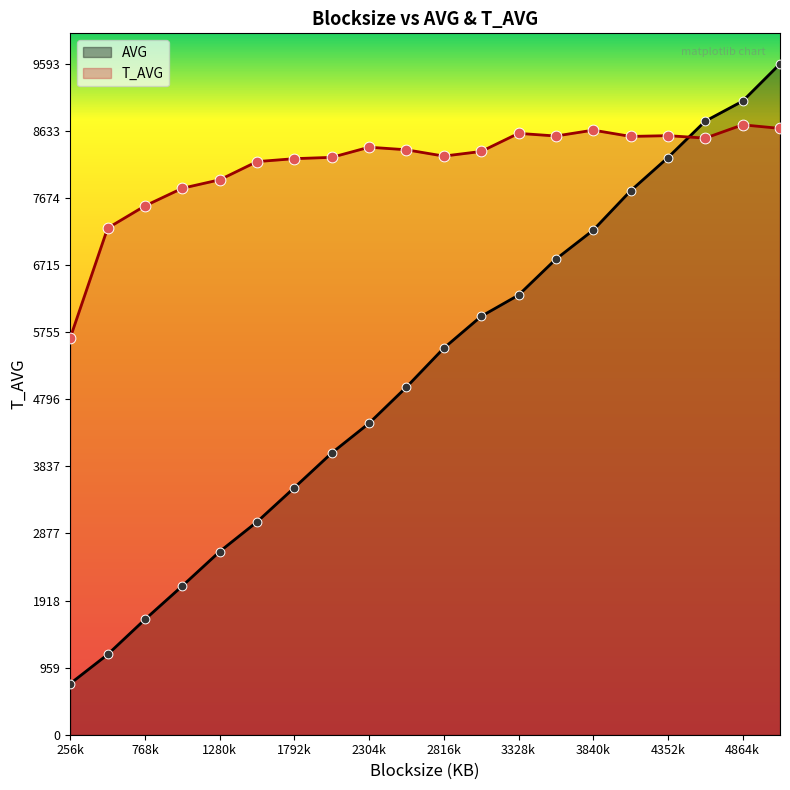

Which series has the widest spread of Y values?

AVG